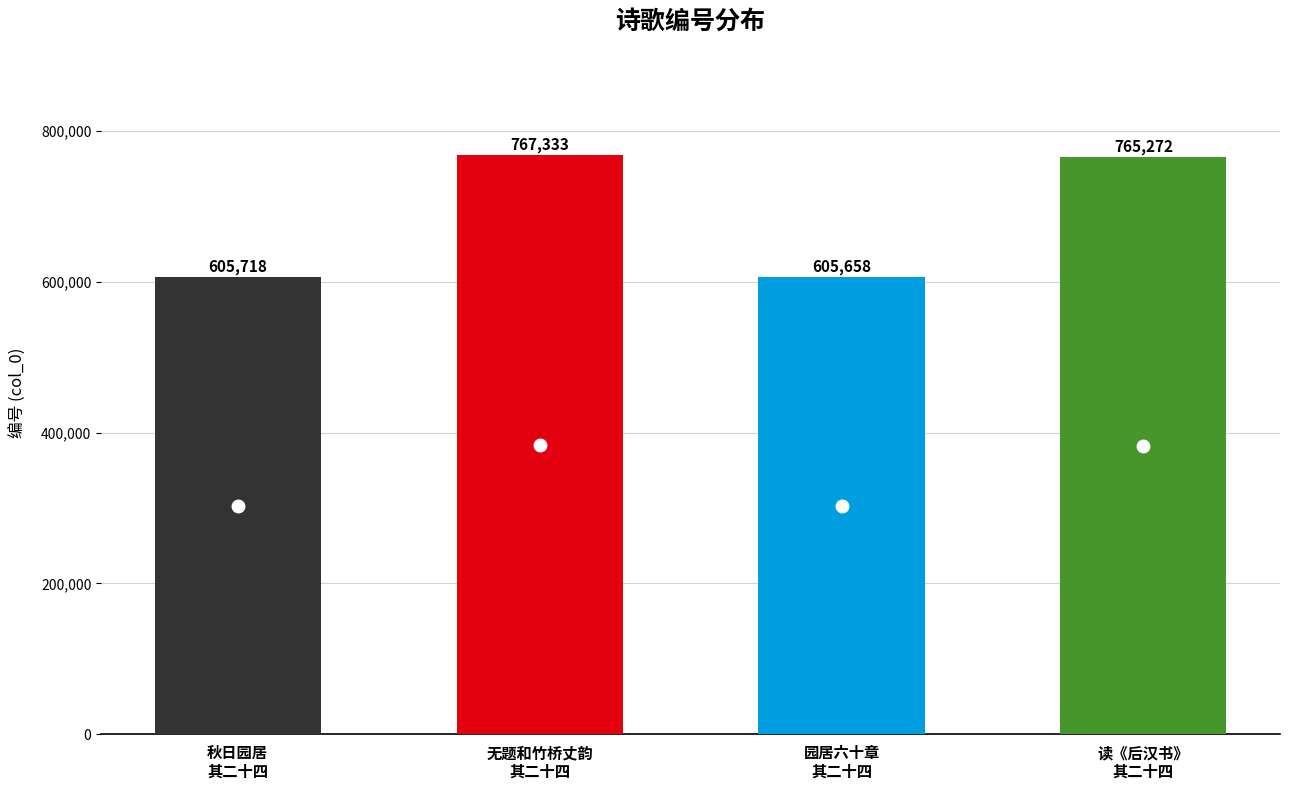

What position from the right is 园居六十章
其二十四?

2